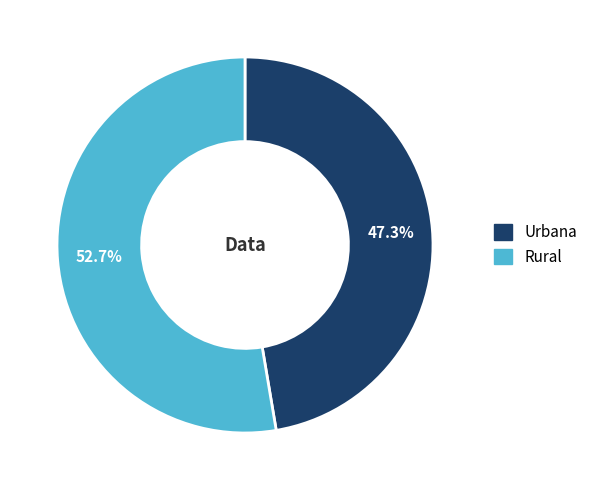

To the nearest percent, what portion does Rural represent?

53%